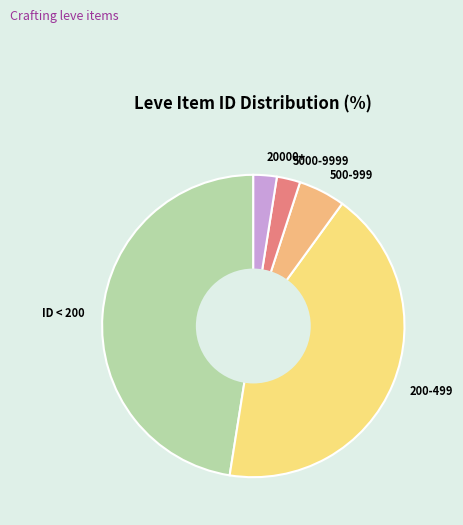

What is the largest slice in the pie chart?

ID < 200